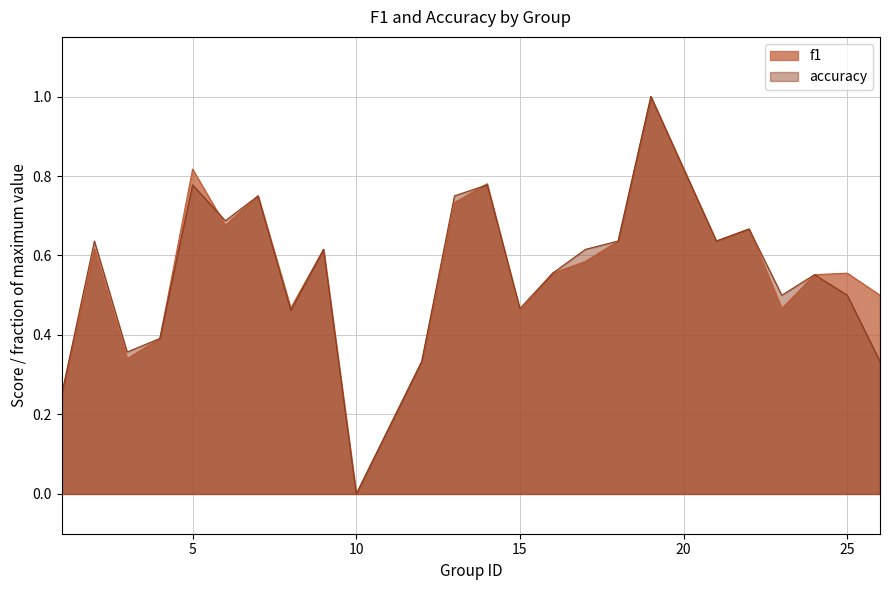

Does the chart display data point markers on the line(s)?

No